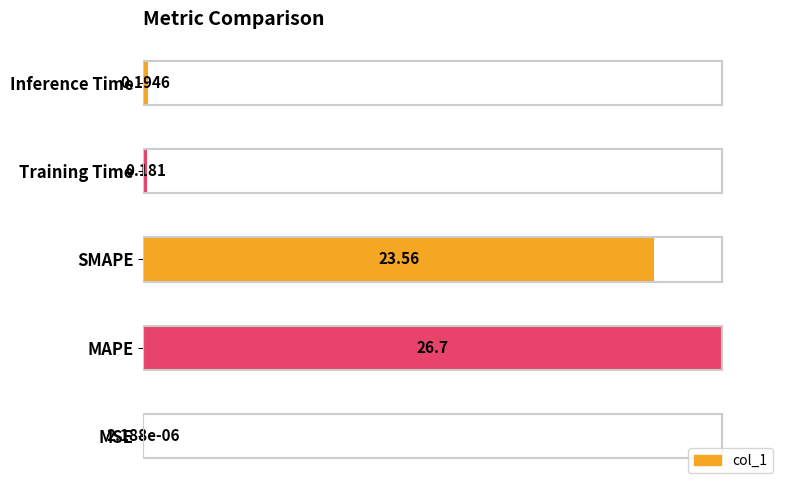

Between Inference Time and Training Time, which is larger?

Inference Time